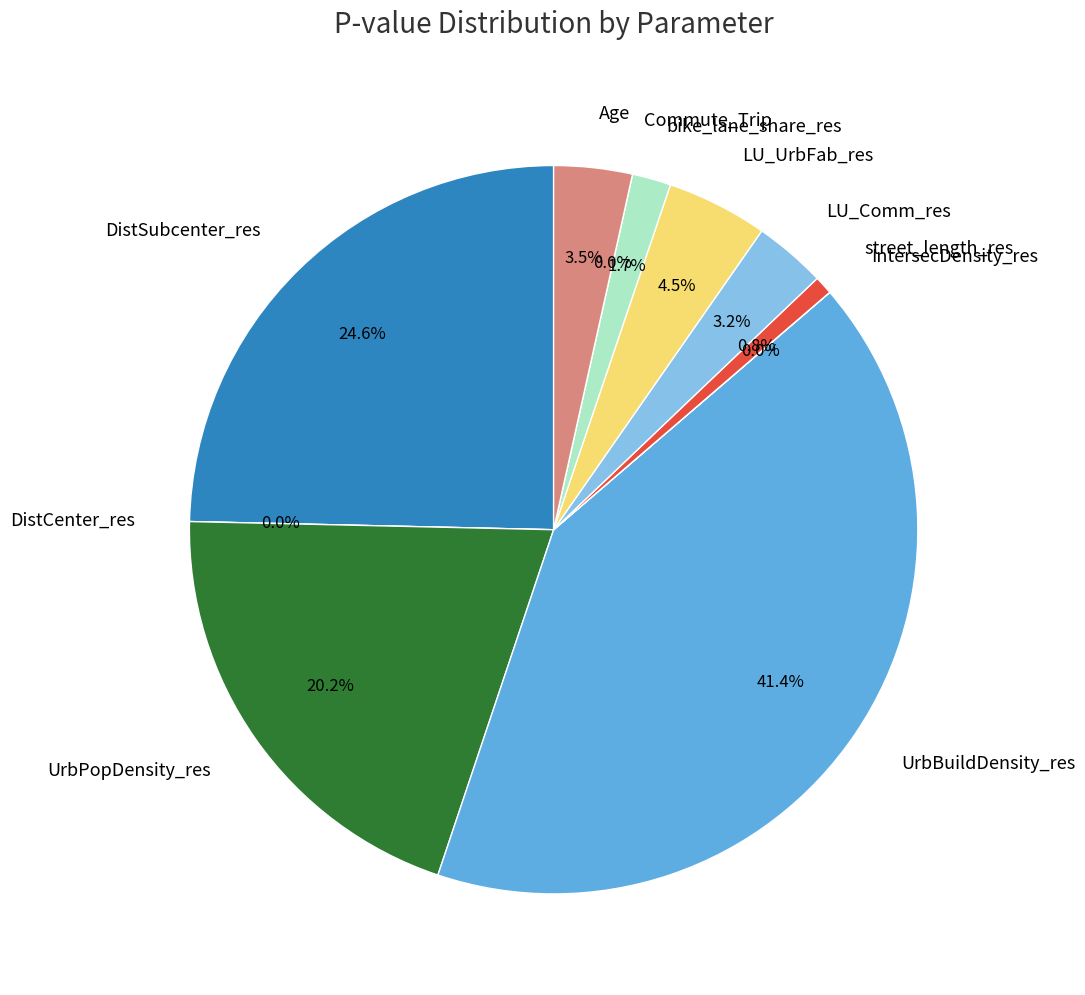

Which slice is the smallest?

Commute_Trip